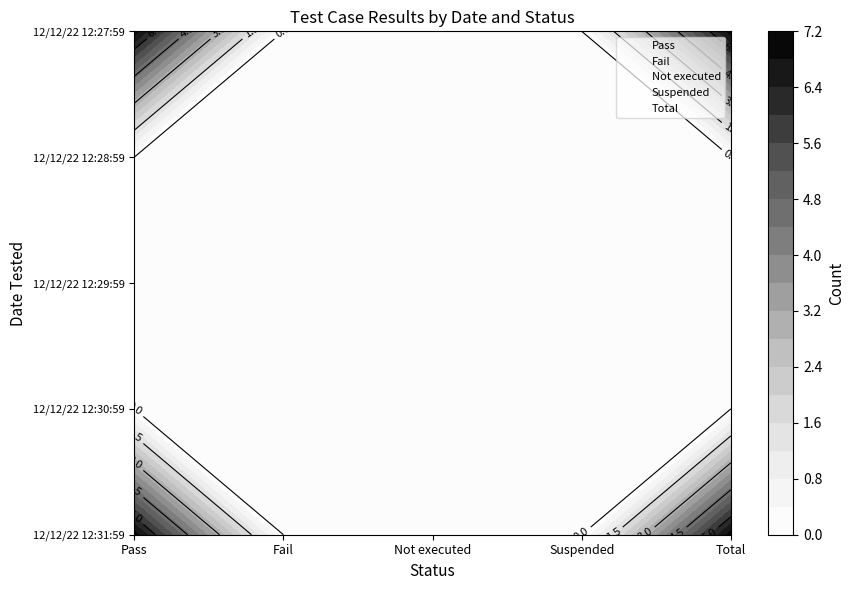

What is the difference between the second highest and minimum values in the Total series?

7